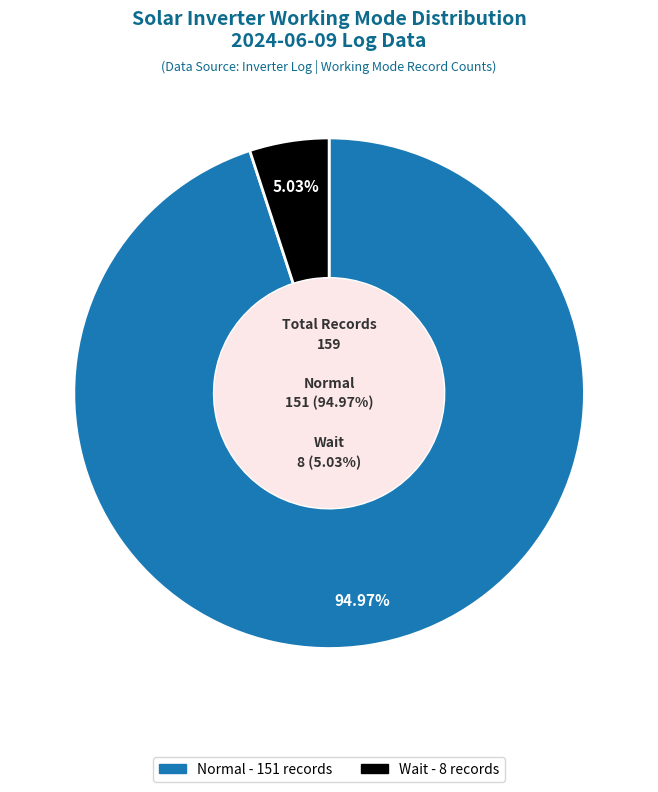

What is the smallest slice in the pie chart?

Wait